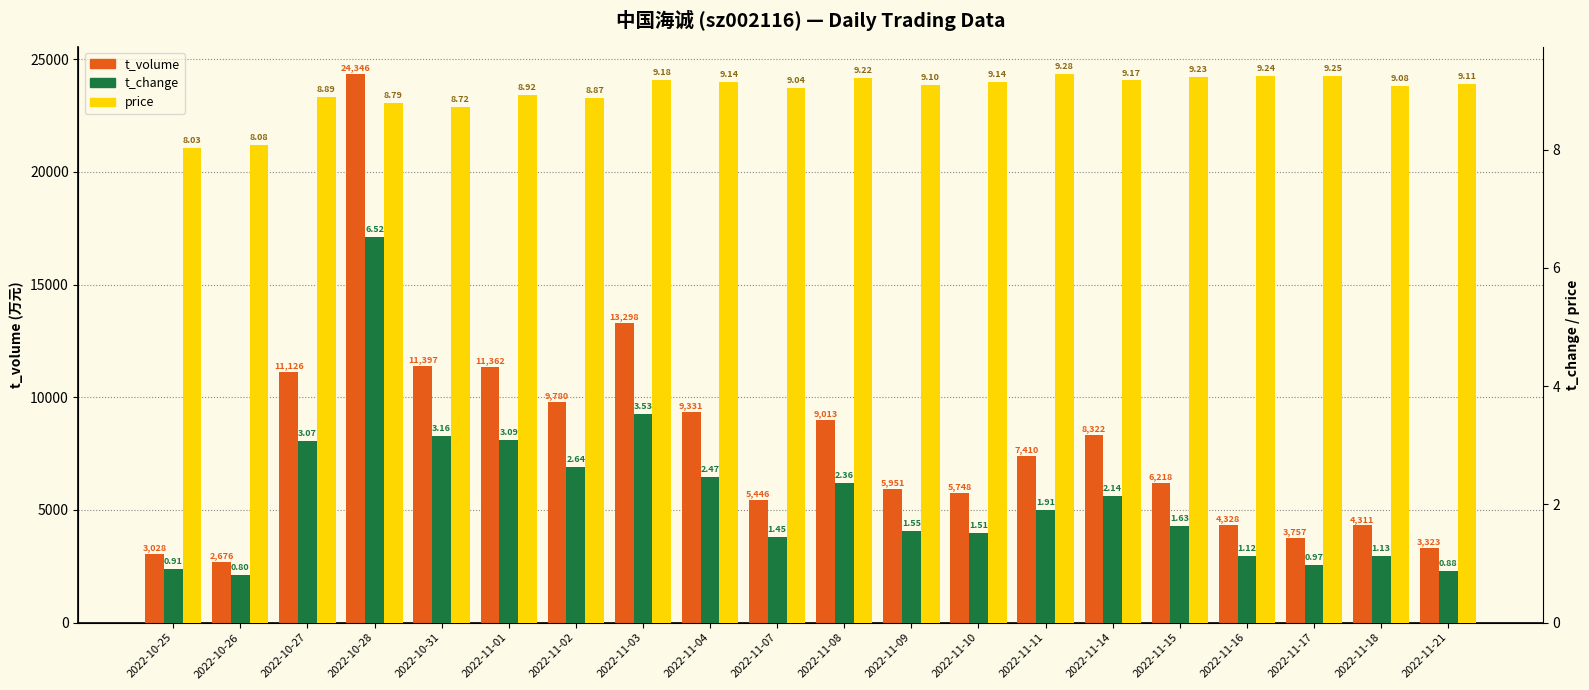

Which series changed the most between 2022-10-31 and 2022-11-02?

t_volume